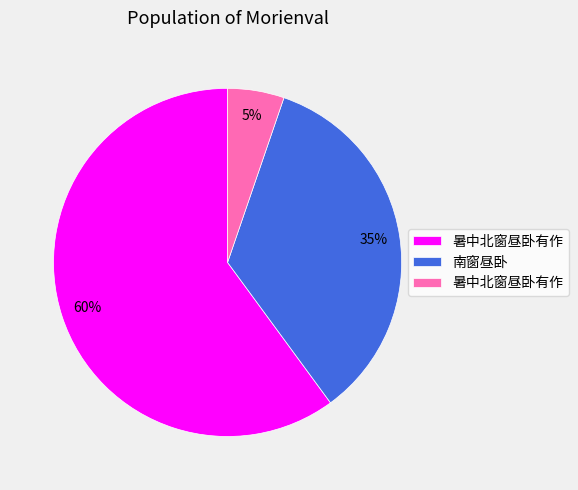

Count the number of slices in the pie.

3